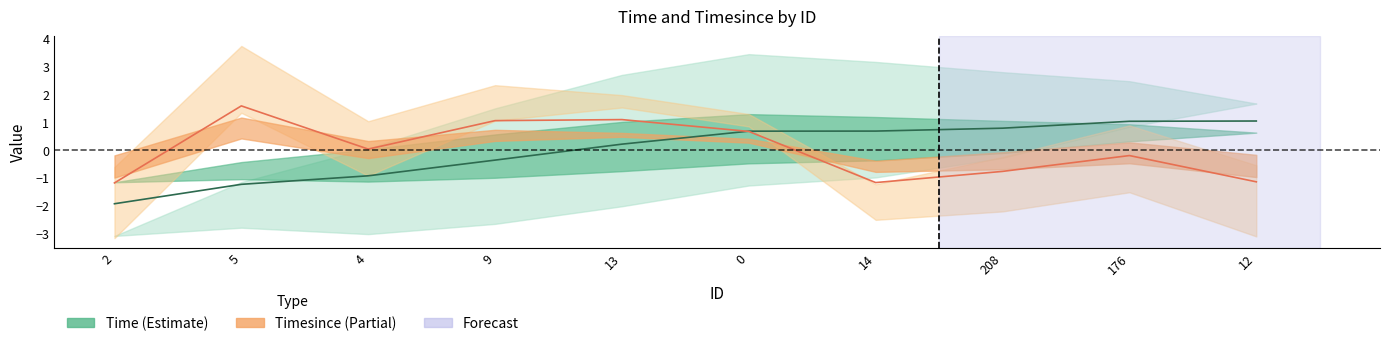

Which series ends up on top after the final intersection of Time and Timesince?

Time